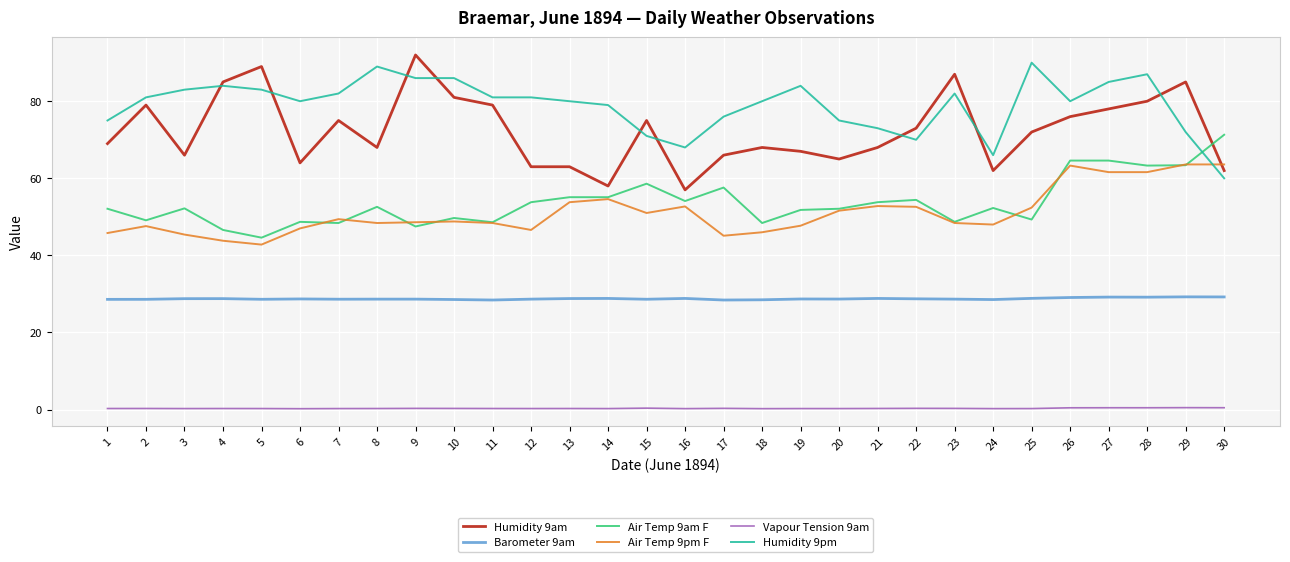

What is the spread (max minus min) of values at 5?

88.7